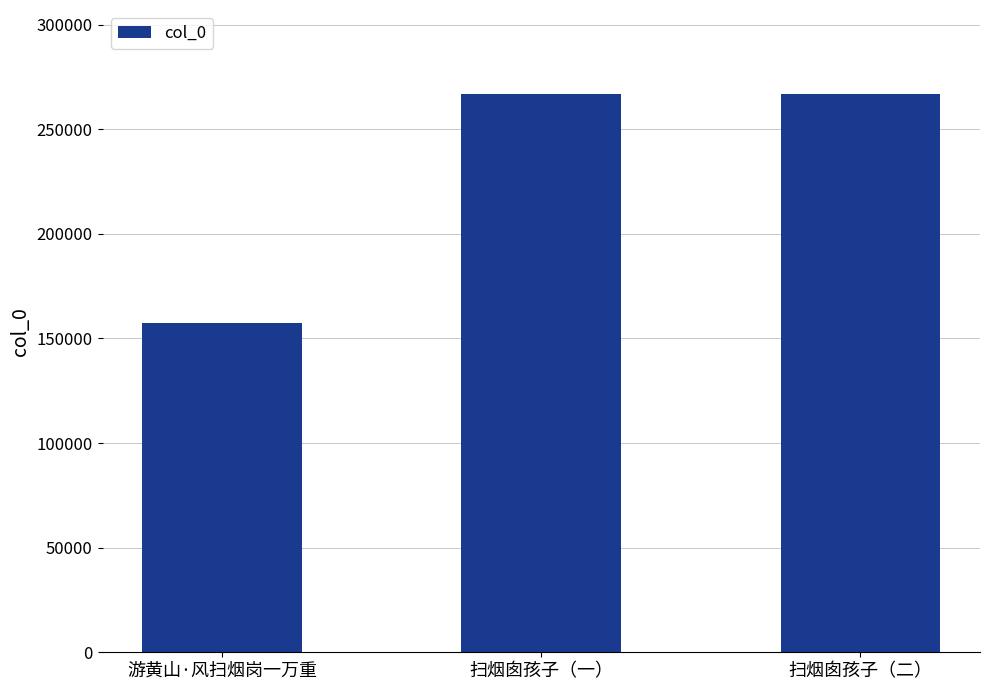

What is the label of the 1st bar from the left?

游黄山·风扫烟岗一万重